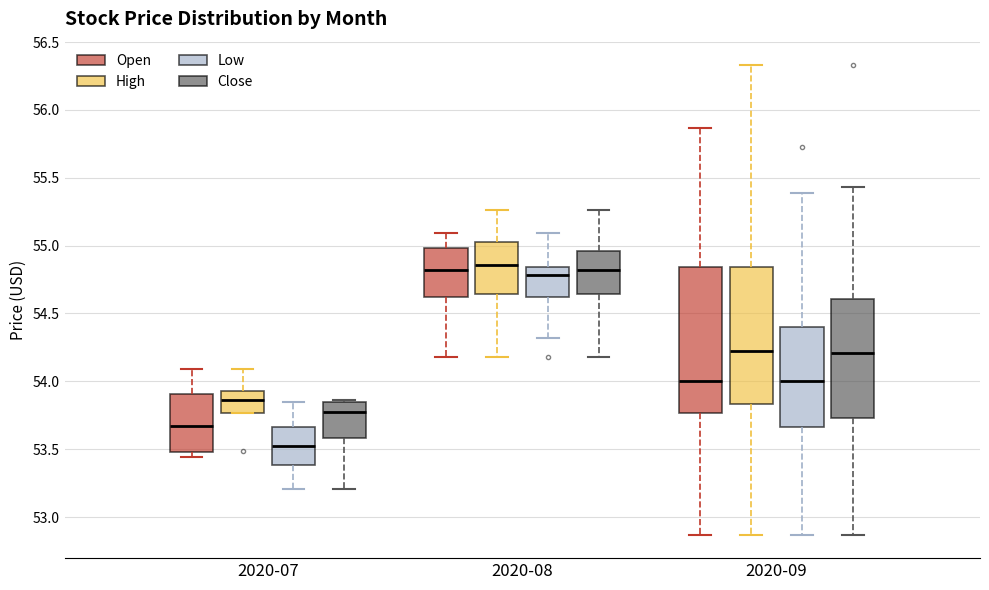

Which box has the lowest median line?

2020-07 (Low)